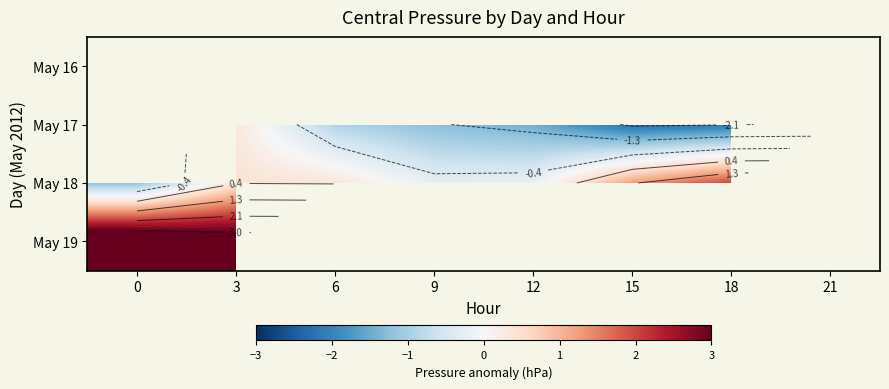

List the series in order of their peak value, highest first.

May 19, May 16, May 17, May 18